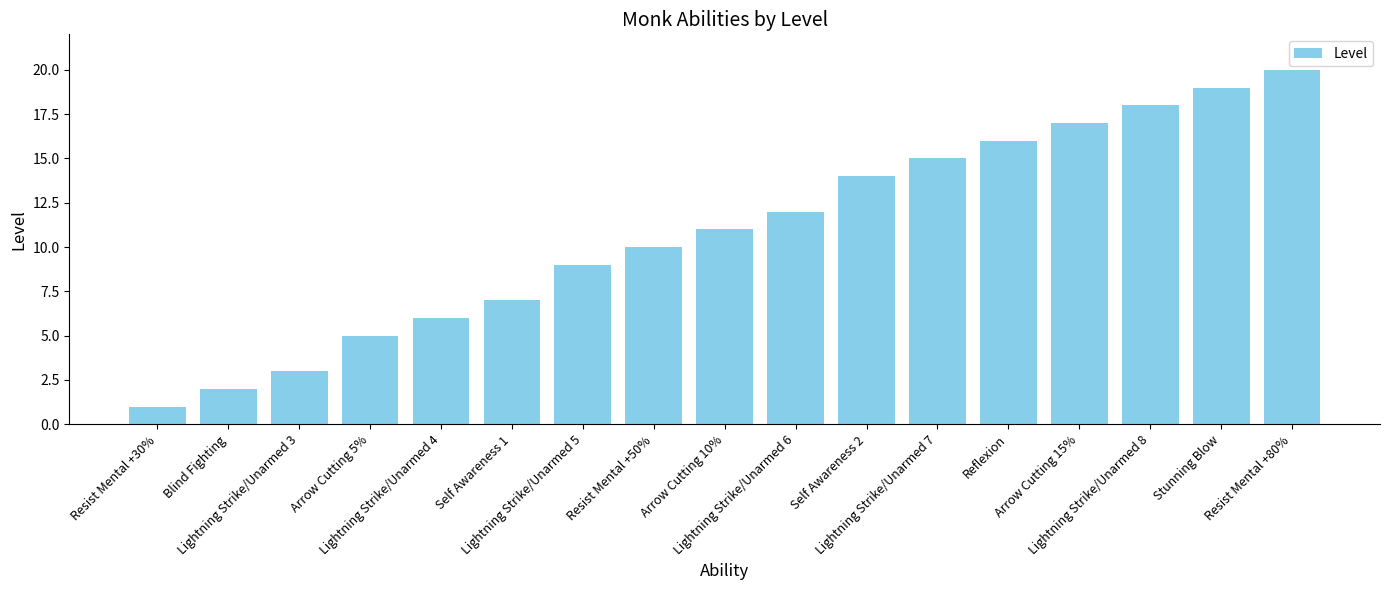

What is the smallest value displayed?

1